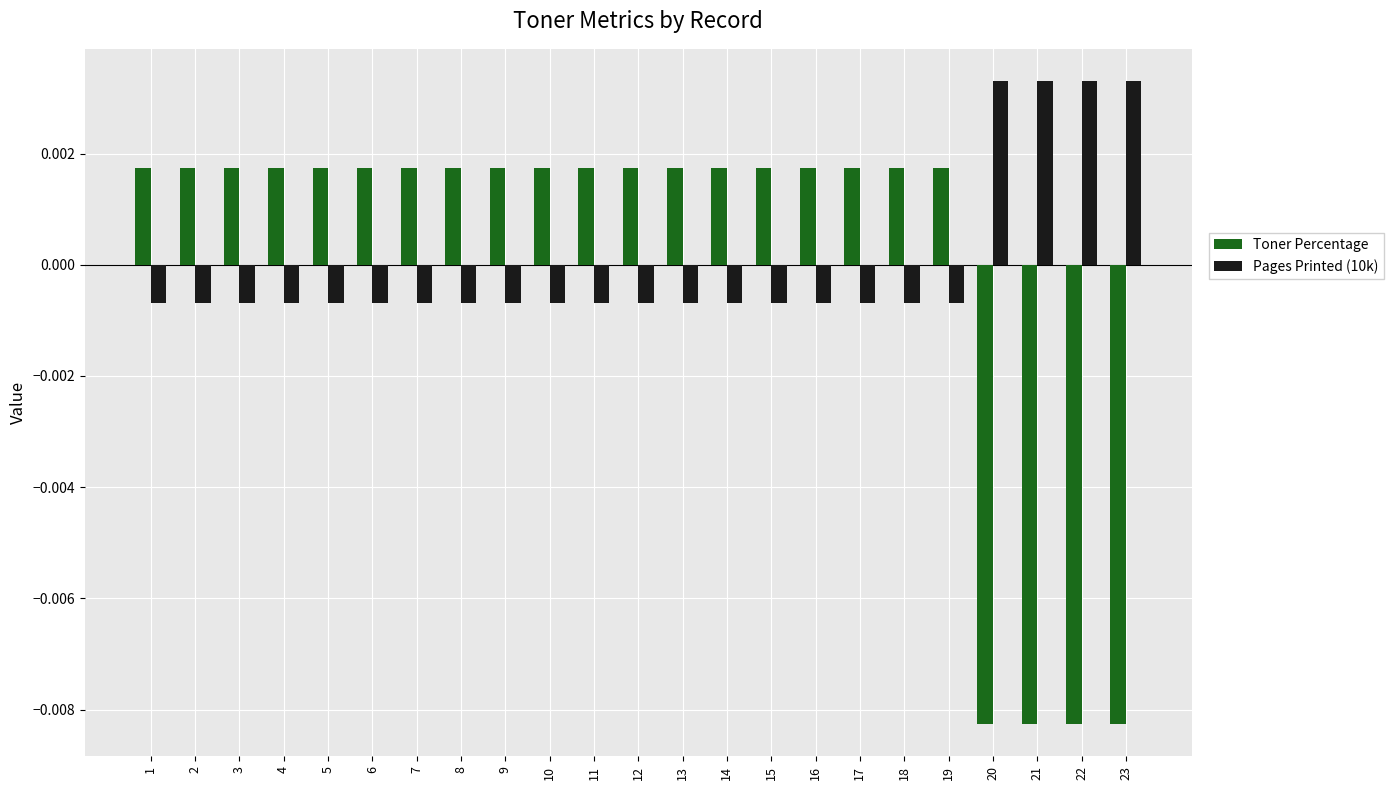

At how many categories does at least one series exceed 0?

23